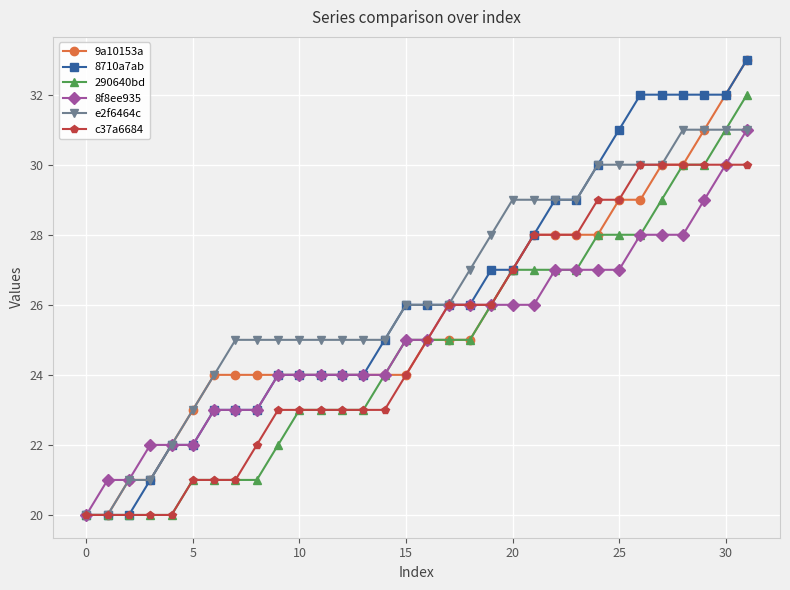

What is the sum of all c37a6684 values?

799